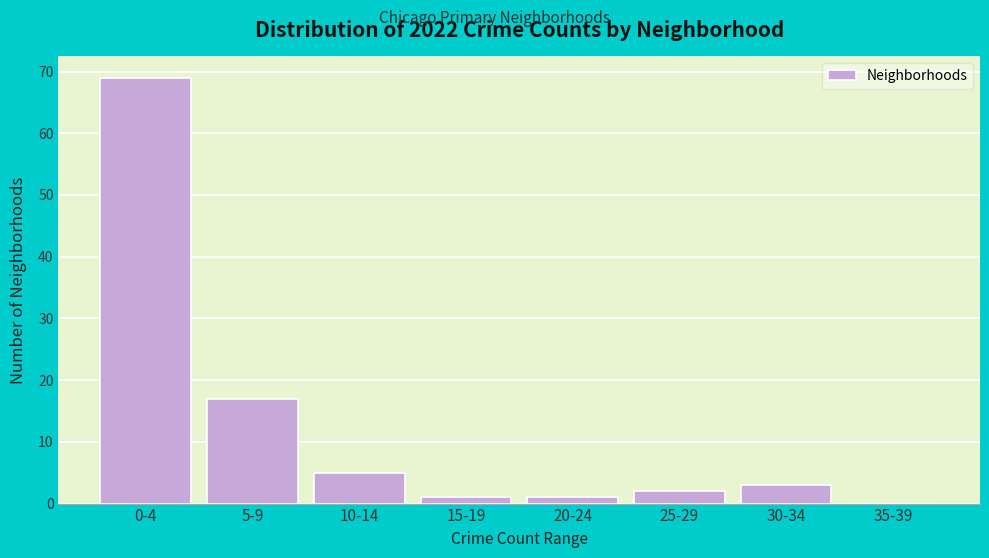

Reading right to left, extract all data points from this chart.

35-39=0	30-34=3	25-29=2	20-24=1	15-19=1	10-14=5	5-9=17	0-4=69